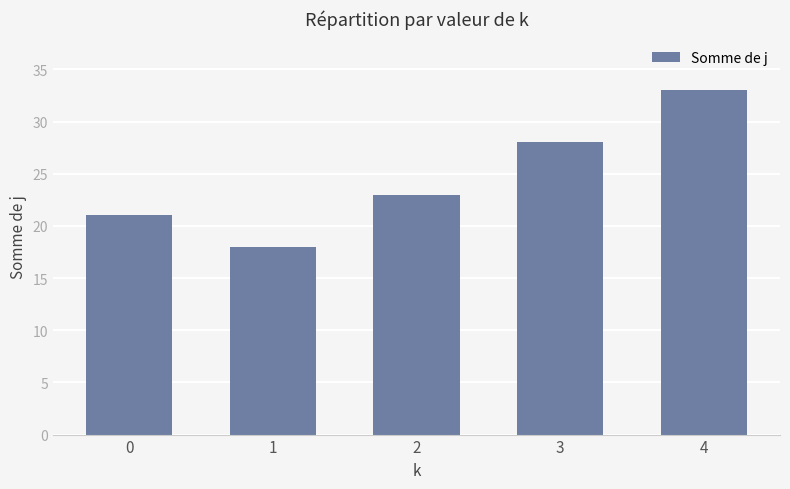

Which has a higher value, 3 or 0?

3